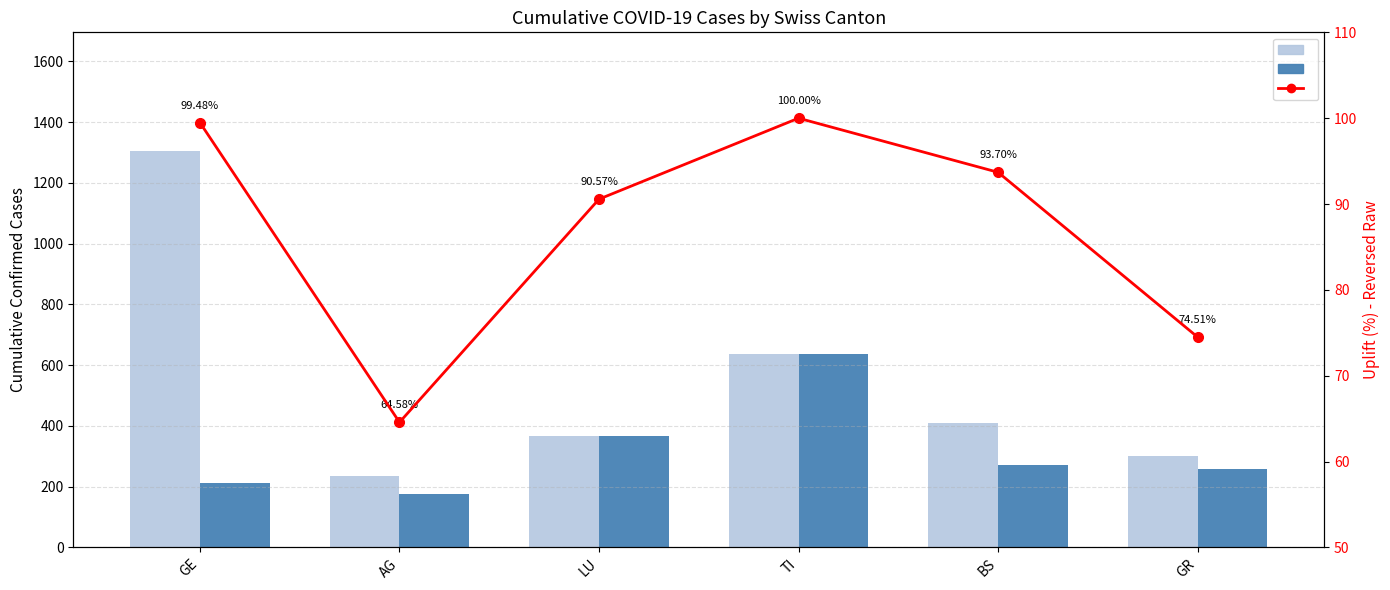

At which label does VADv2 reach its minimum?

AG